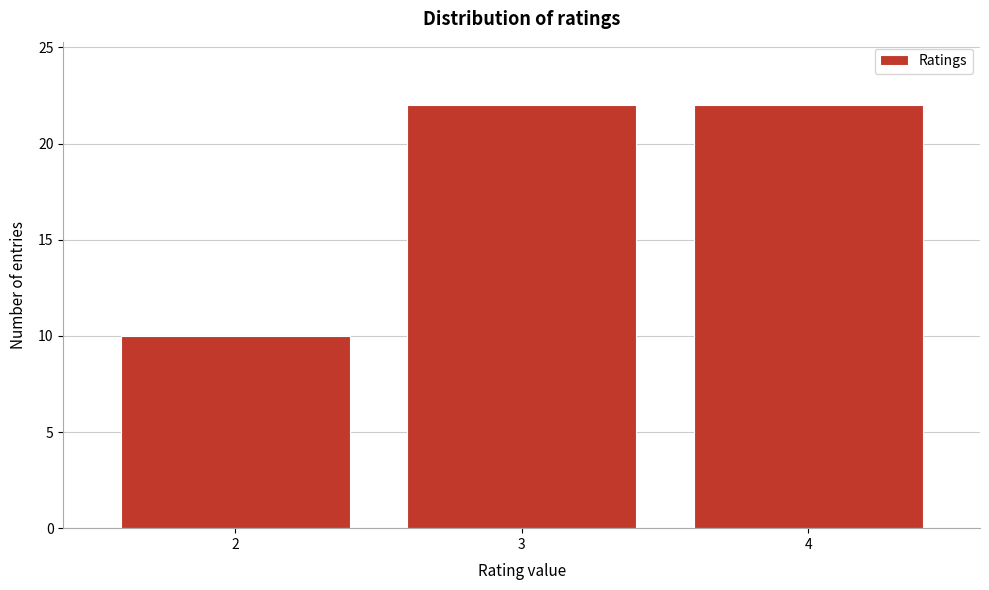

Reading left to right, list all the values displayed in this chart.

10	22	22